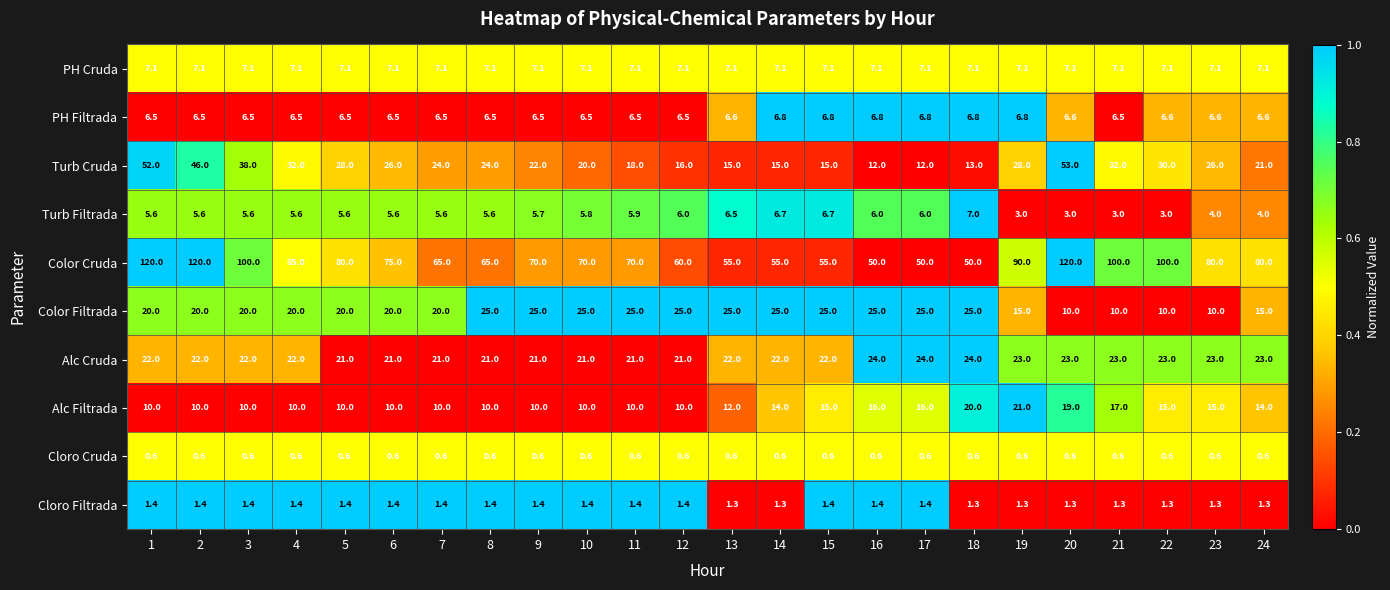

Read the Cloro Filtrada value at 18.

1.3